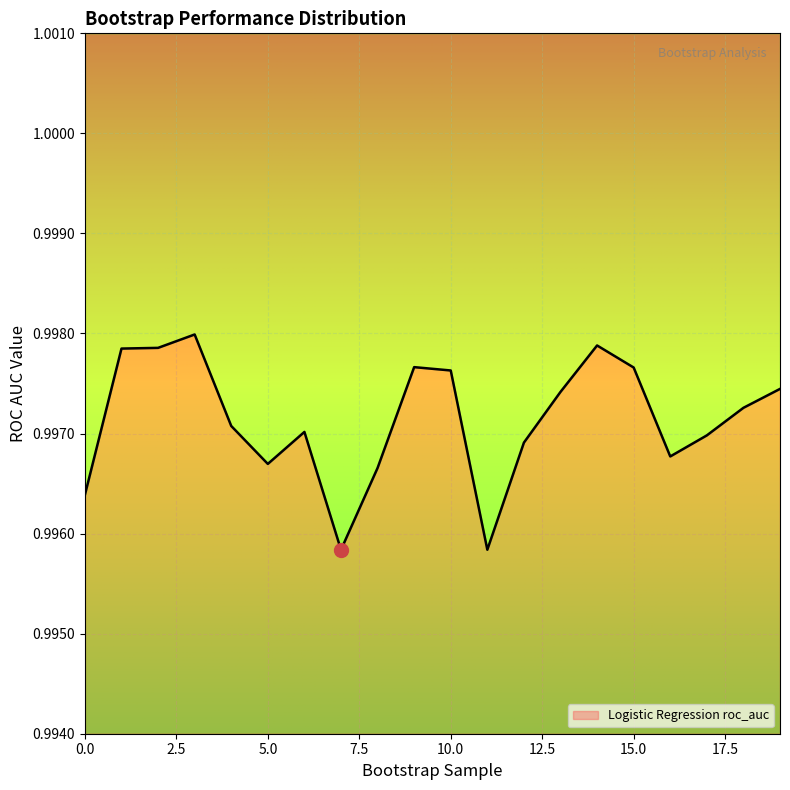

Where is the first local maximum?

3